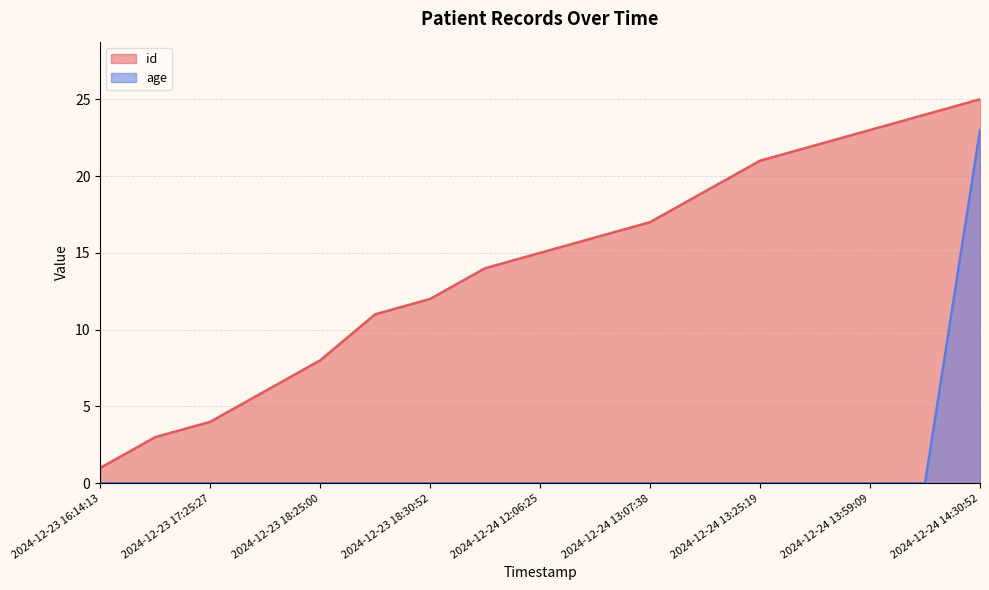

True or false: age and id intersect in this chart.

False